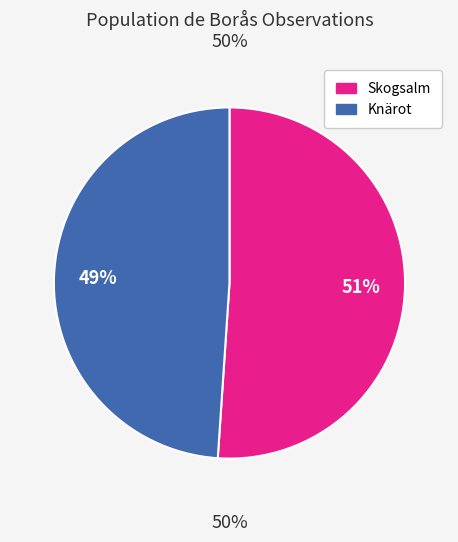

Is there a majority slice in this chart?

Yes